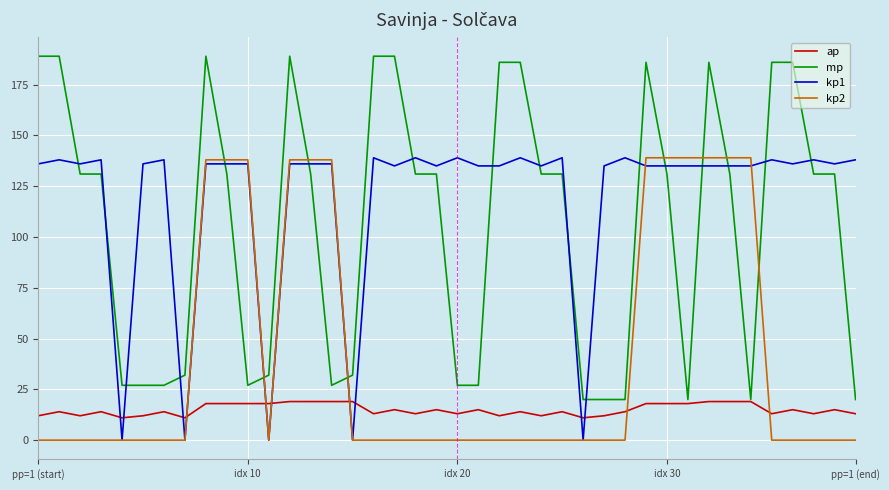

What is the maximum value for mp?

189